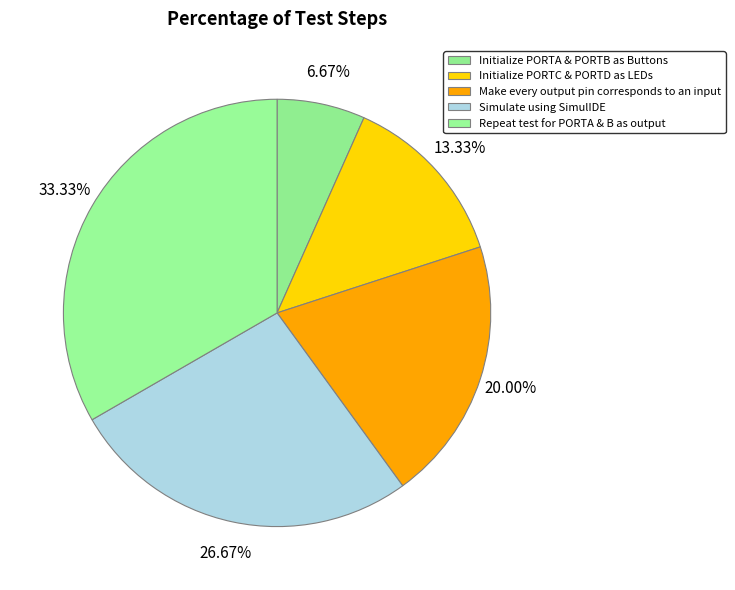

Does any single category account for the majority?

No